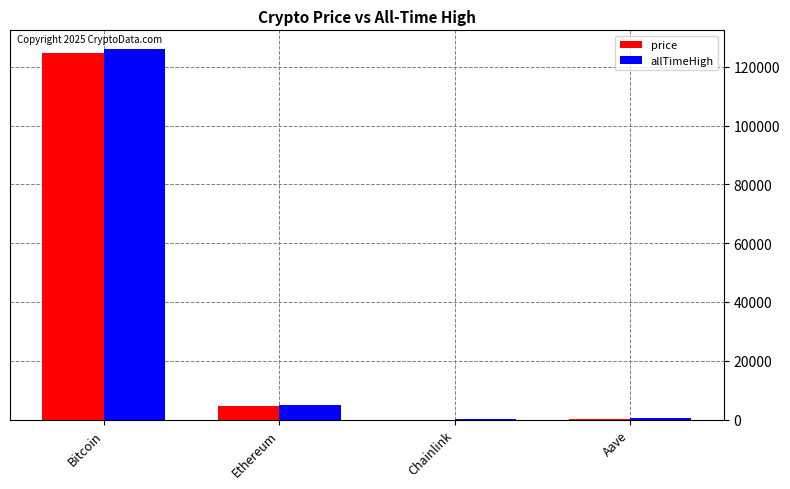

What is the sum of all price values?

129739.1